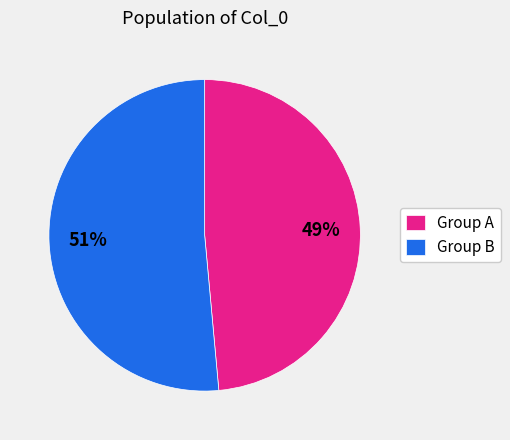

How many segments does this pie chart have?

2